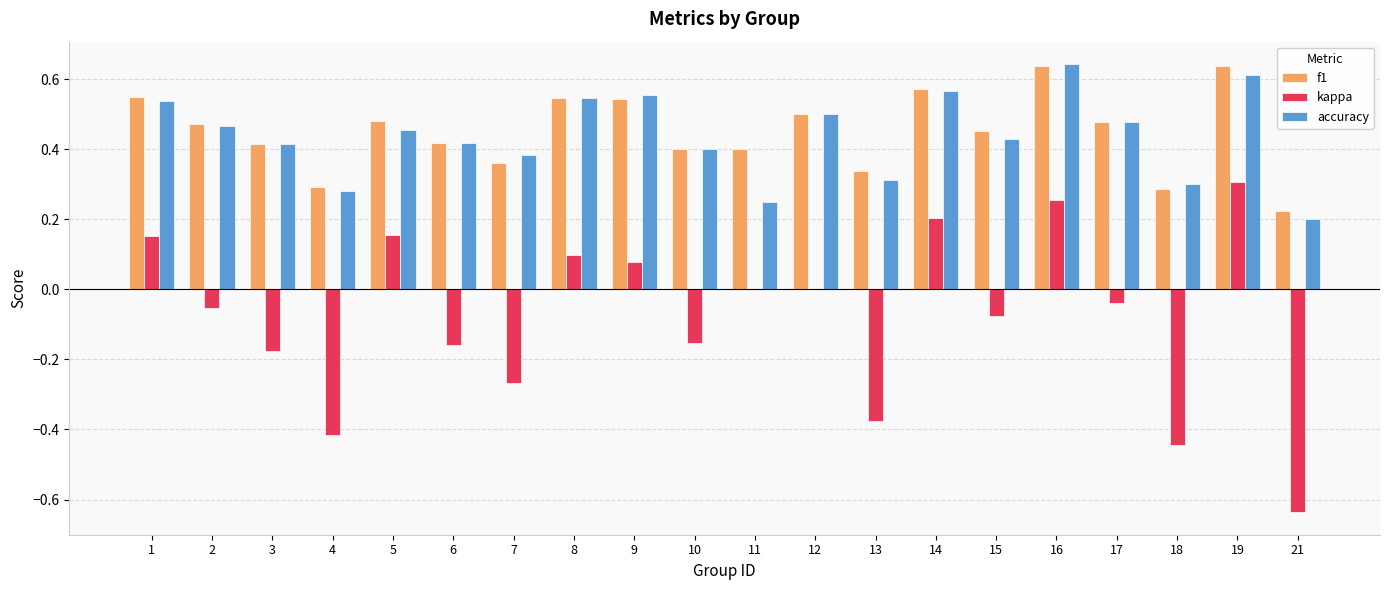

What are all the series names shown in the legend?

f1, kappa, accuracy